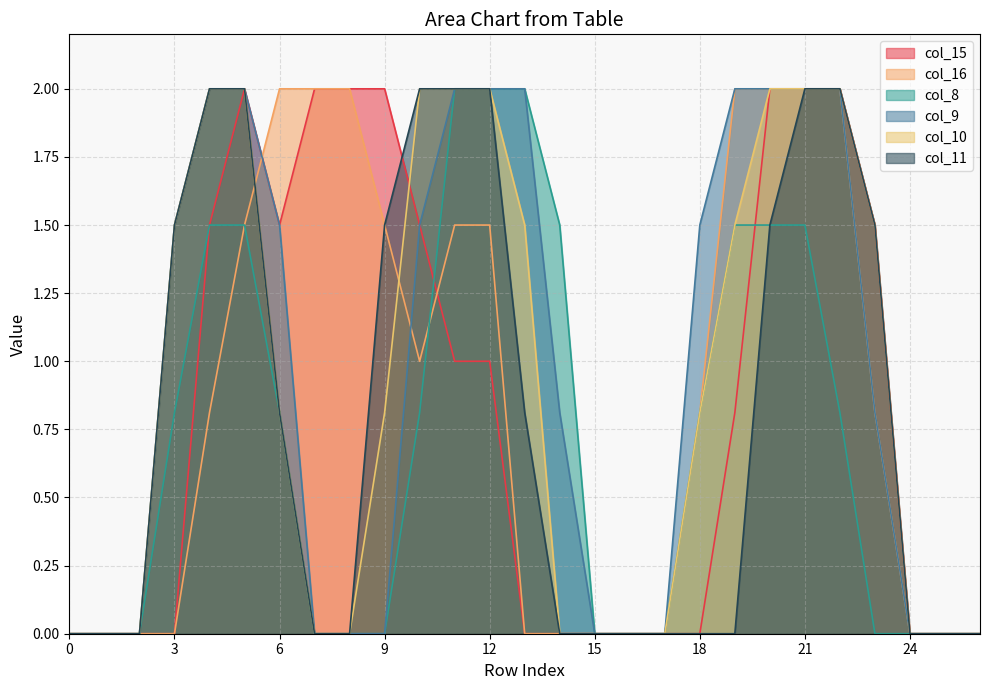

What is the sum of the col_16 values at 11 and 1?

1.5